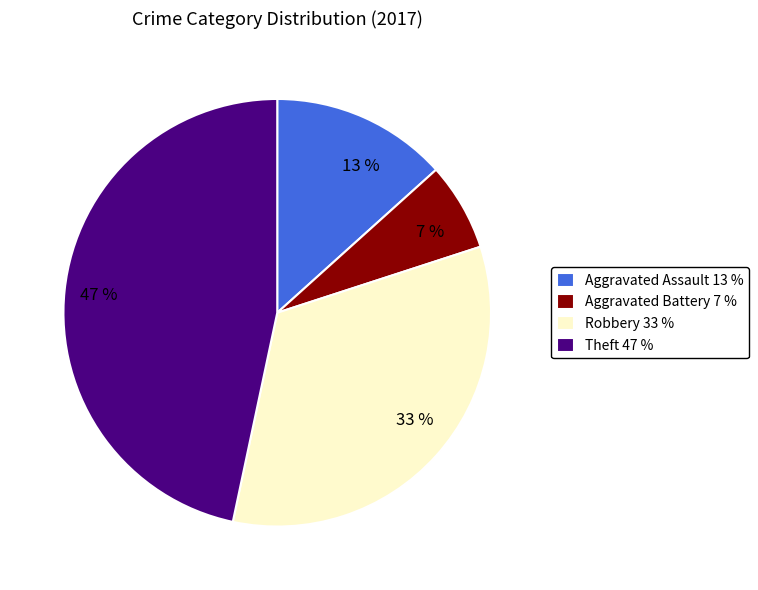

To the nearest percent, what is the average slice percentage?

25%